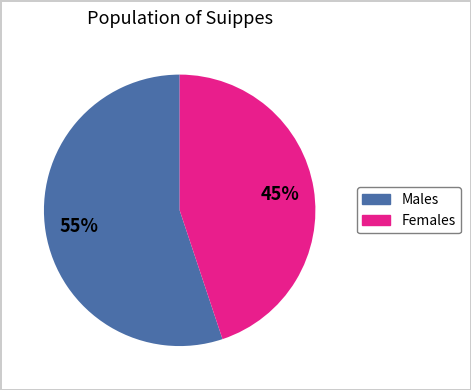

Is there a majority slice in this chart?

Yes